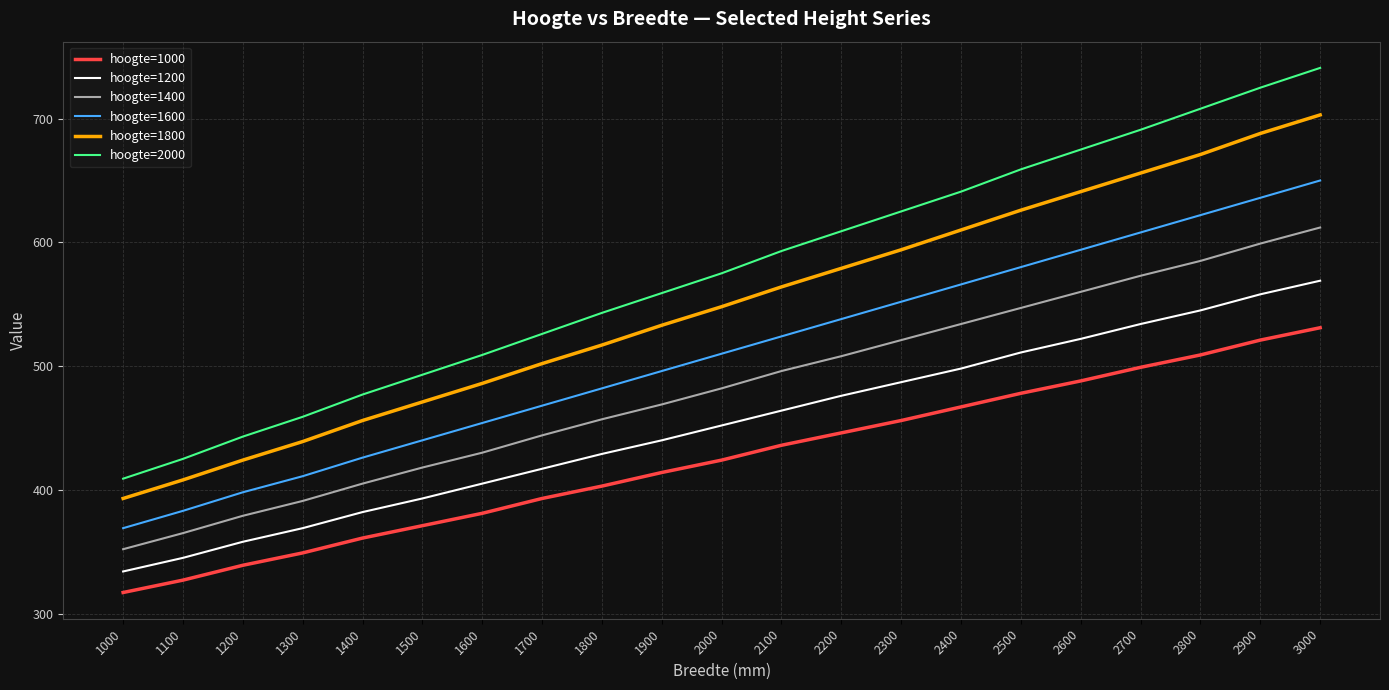

Does the chart display data point markers on the line(s)?

No